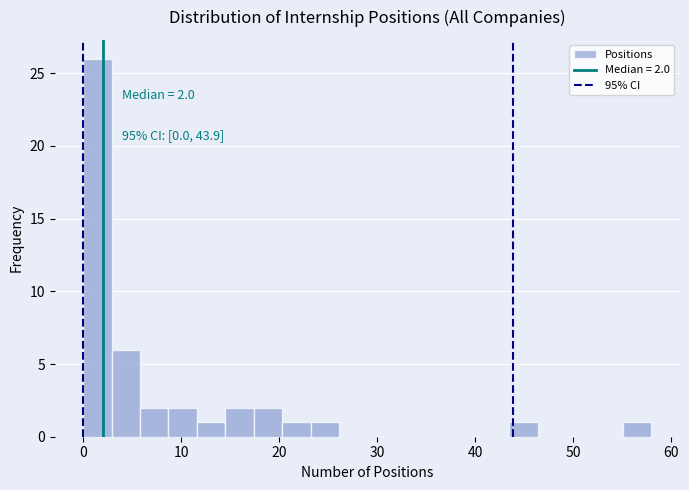

Around what value on the x-axis is the tallest bar? Give the approximate position of its centre, as read against the axis.

1